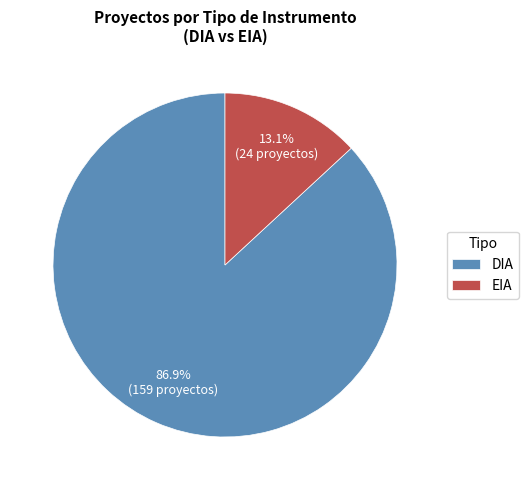

Rank the categories by value from highest to lowest.

DIA, EIA